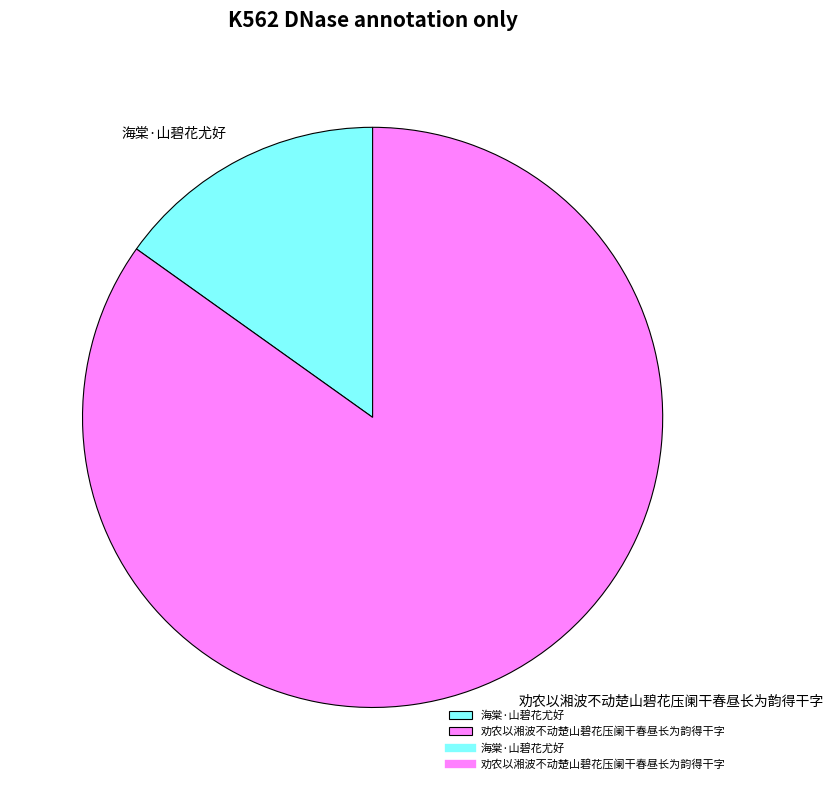

True or false: 劝农以湘波不动楚山碧花压阑干春昼长为韵得干字 accounts for 85% of the total.

True